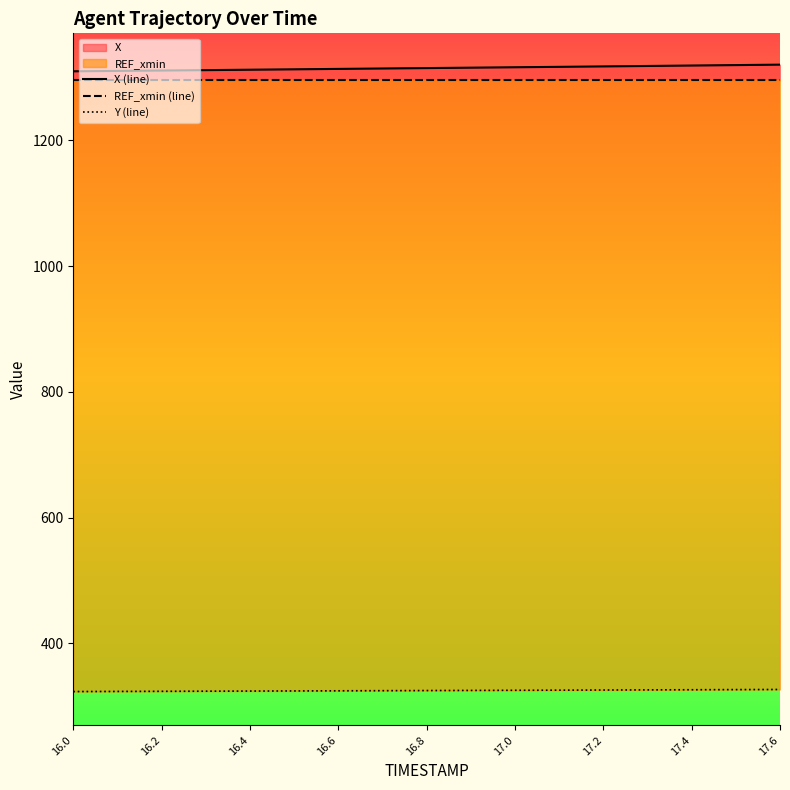

At how many categories does at least one series exceed 461?

17